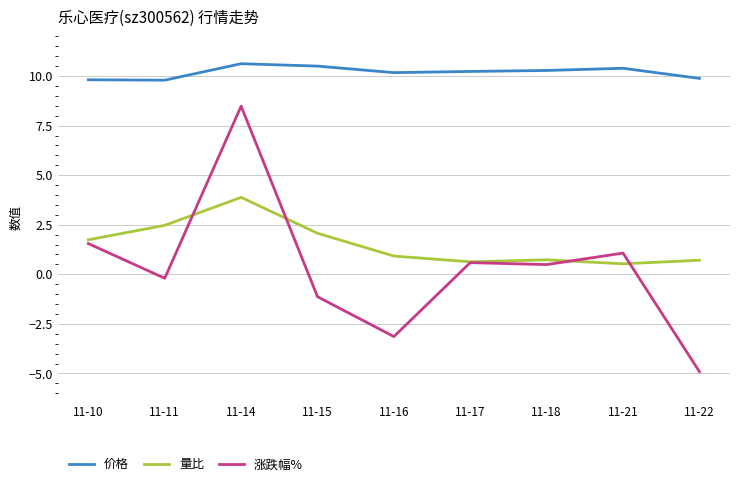

True or false: 涨跌幅% and 量比 cross at least once.

True